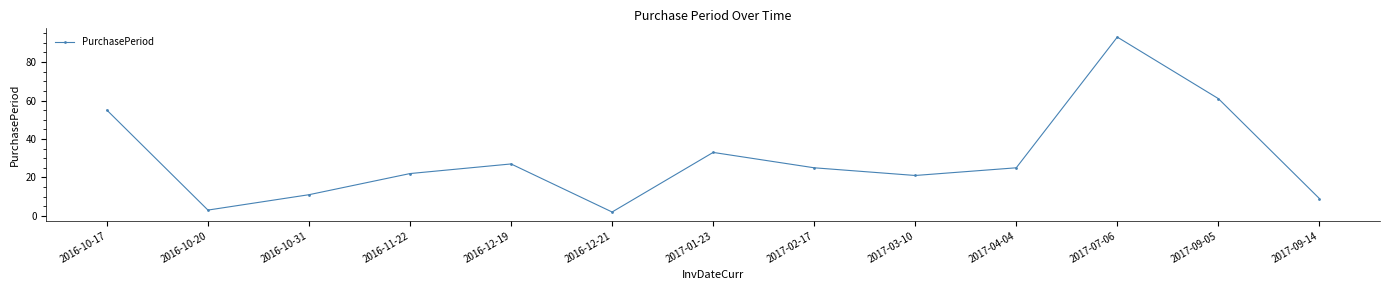

At which label does the data first exceed 25?

2016-10-17